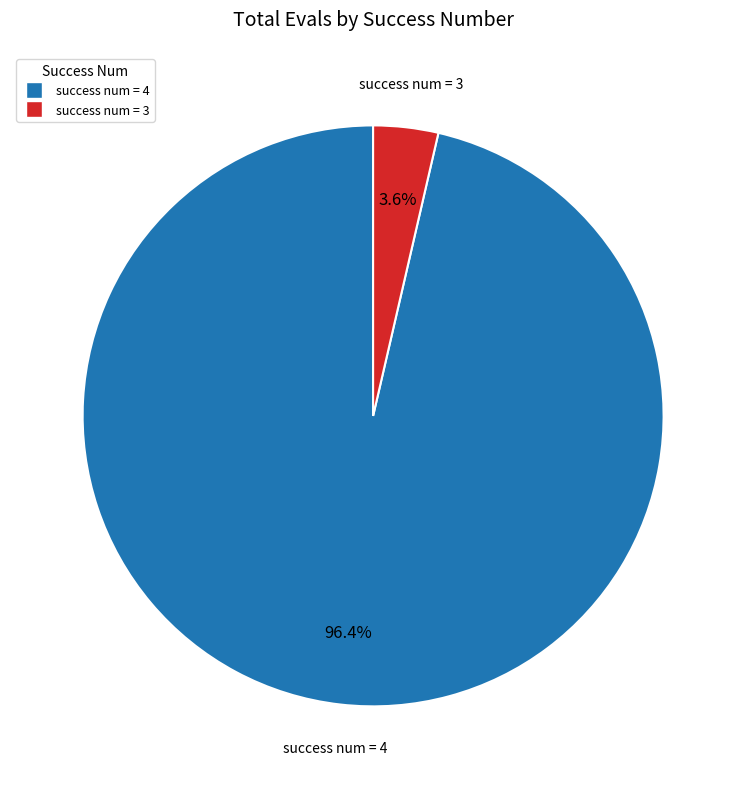

What is the majority slice?

success num = 4